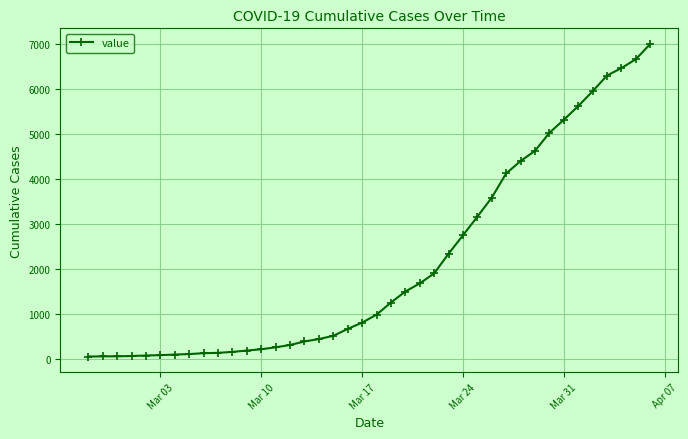

What is the difference between the maximum and minimum values?

6931